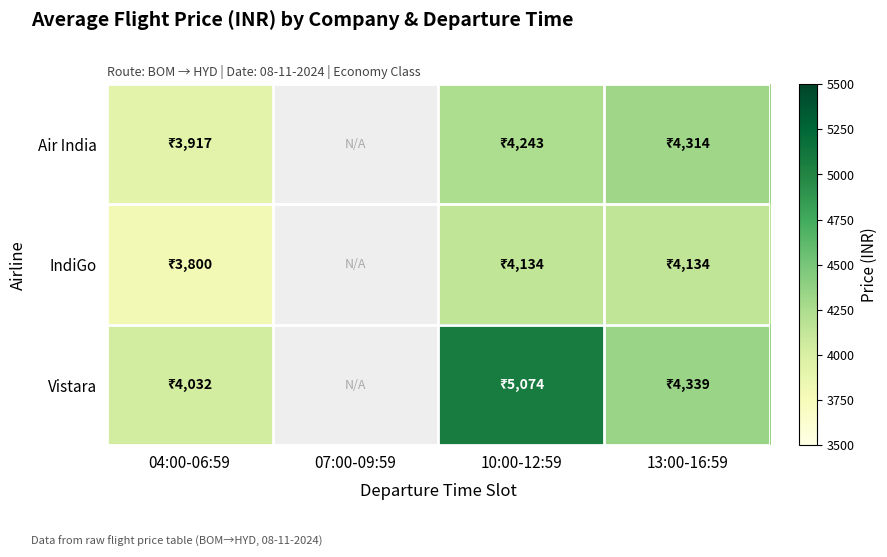

How many values in Vistara are above zero?

3